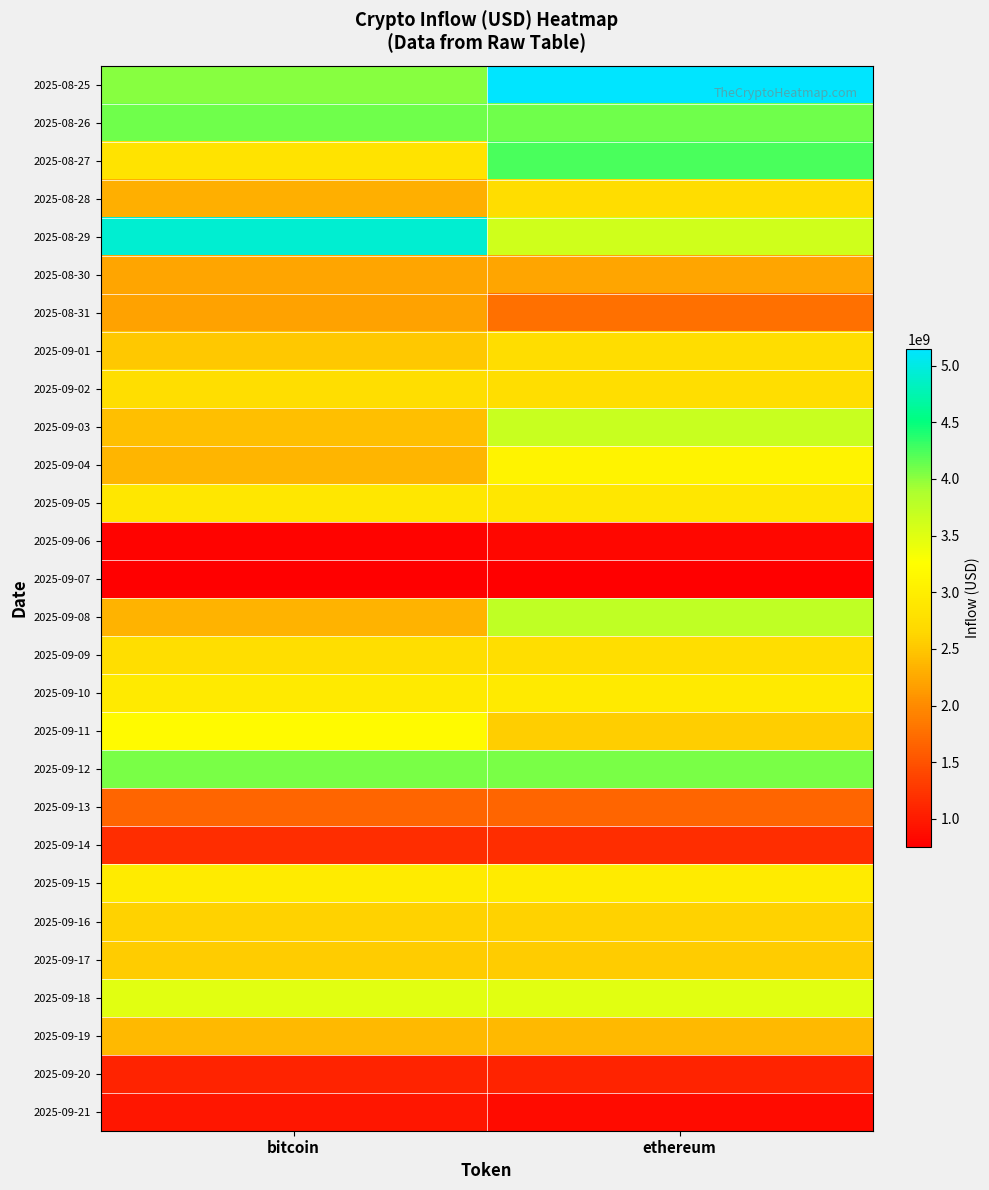

Reading right to left, list all the values displayed in this chart.

row_0: ethereum=5145191564.4	bitcoin=4025030007.5
row_1: ethereum=4100938298.3	bitcoin=4100938298.3
row_2: ethereum=4243682234.5	bitcoin=2834139658.0
row_3: ethereum=2740797294.9	bitcoin=2311602477.8
row_4: ethereum=3627359159.6	bitcoin=4921964787.0
row_5: ethereum=2223232250.5	bitcoin=2223232250.5
row_6: ethereum=1776568810.1	bitcoin=2200619957.9
row_7: ethereum=2736499377.9	bitcoin=2511553481.4
row_8: ethereum=2743997407.3	bitcoin=2743997407.3
row_9: ethereum=3679037813.4	bitcoin=2436179940.4
row_10: ethereum=3069440519.5	bitcoin=2355831827.2
row_11: ethereum=2885963481.1	bitcoin=2885963481.1
row_12: ethereum=835011290.2	bitcoin=791977660.2
row_13: ethereum=749533496.6	bitcoin=749533496.6
row_14: ethereum=3751556183.9	bitcoin=2333388550.4
row_15: ethereum=2742203165.2	bitcoin=2742203165.2
row_16: ethereum=2931011220.8	bitcoin=2931011220.8
row_17: ethereum=2563279062.9	bitcoin=3199956164.3
row_18: ethereum=4076981147.0	bitcoin=4076981147.0
row_19: ethereum=1673692581.4	bitcoin=1673692581.4
row_20: ethereum=1177751316.4	bitcoin=1177751316.4
row_21: ethereum=2951319215.1	bitcoin=2951319215.1
row_22: ethereum=2599978379.1	bitcoin=2599978379.1
row_23: ethereum=2542759910.7	bitcoin=2542759910.7
row_24: ethereum=3490344991.2	bitcoin=3490344991.2
row_25: ethereum=2397787665.3	bitcoin=2397787665.3
row_26: ethereum=1086636321.4	bitcoin=1086636321.4
row_27: ethereum=854267239.0	bitcoin=972226595.9